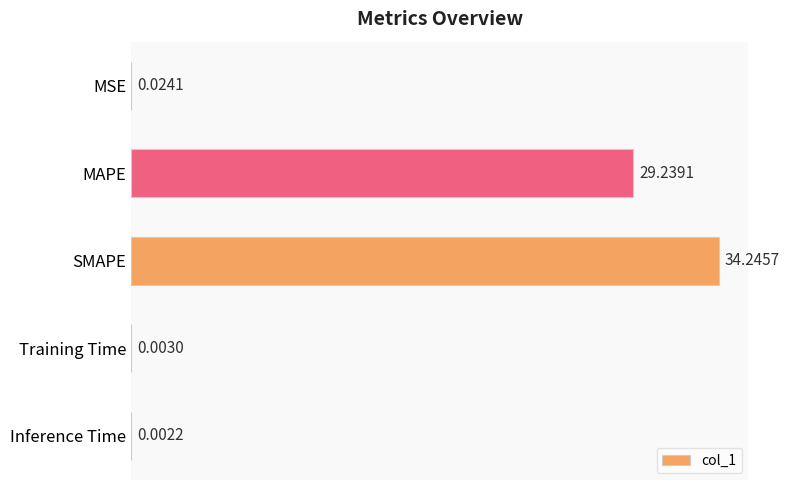

What is the greatest value displayed?

34.2